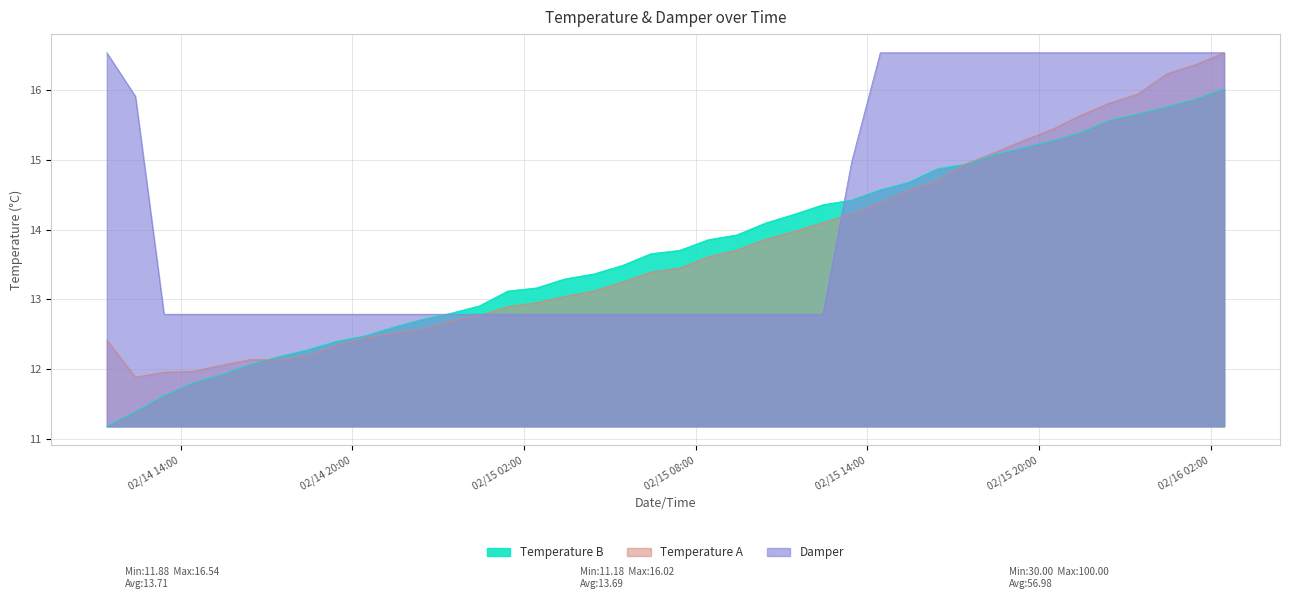

Is it true that Damper equals 16.5 at 02/14/2018 11:25?

True